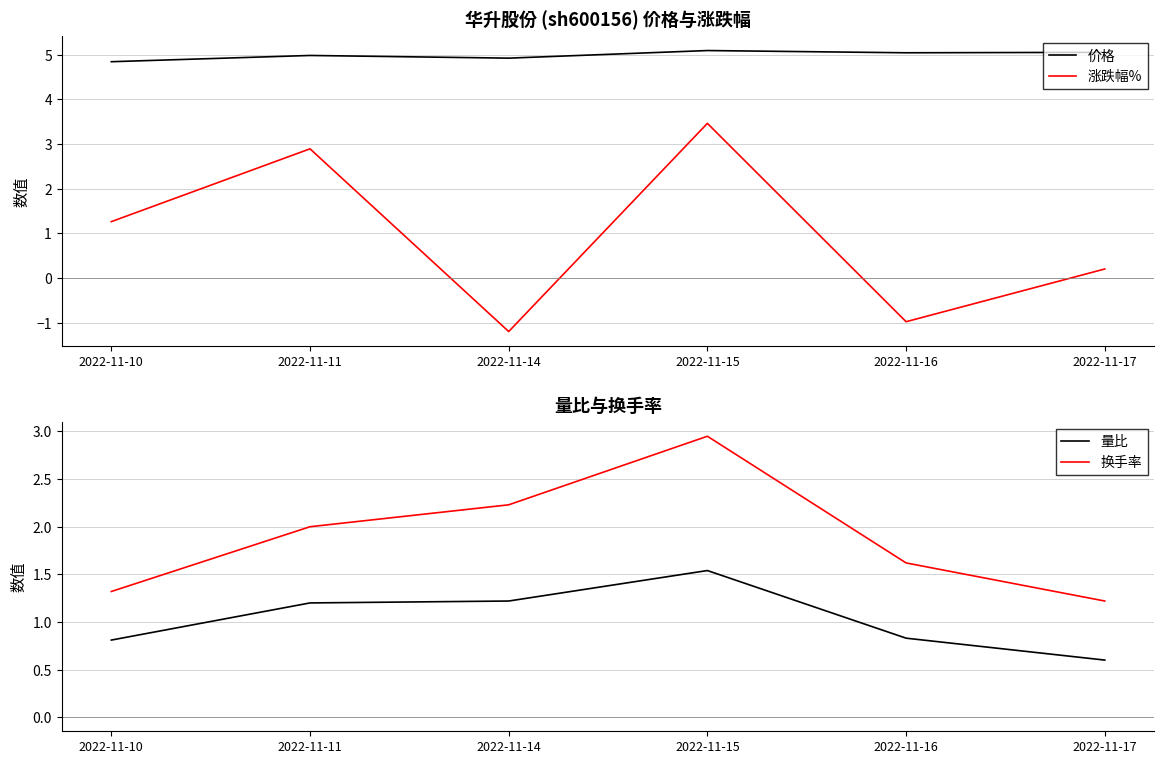

Where is 量比 nearest to the value 1?

2022-11-16